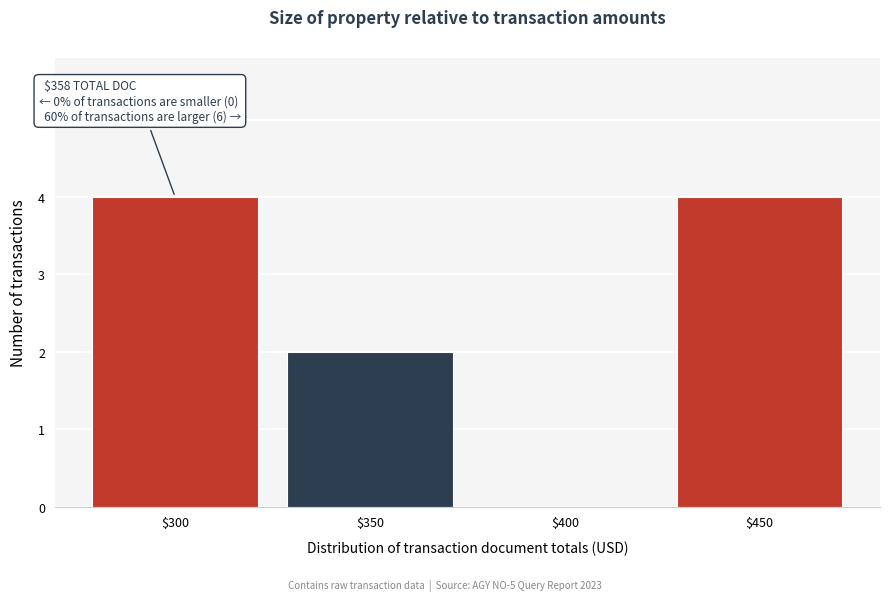

Is it true that the value at $400 is 0?

True